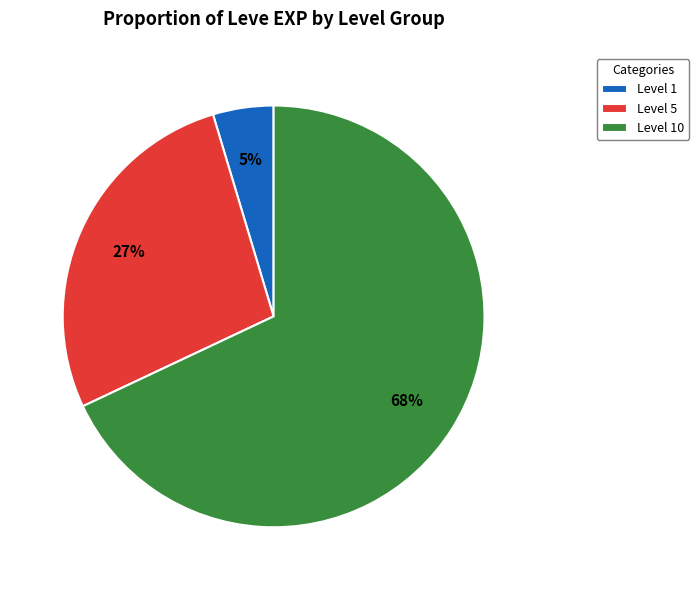

Which has a higher value, Level 5 or Level 10?

Level 10